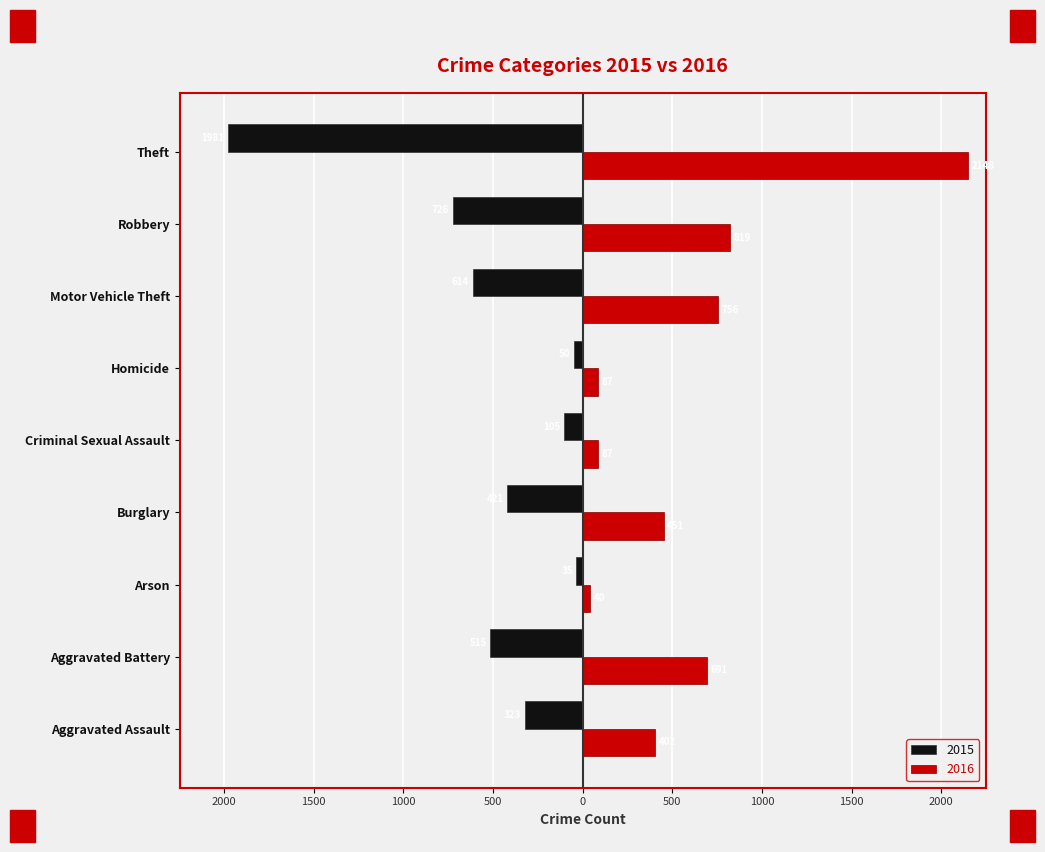

At which label does 2015 reach its minimum?

Theft